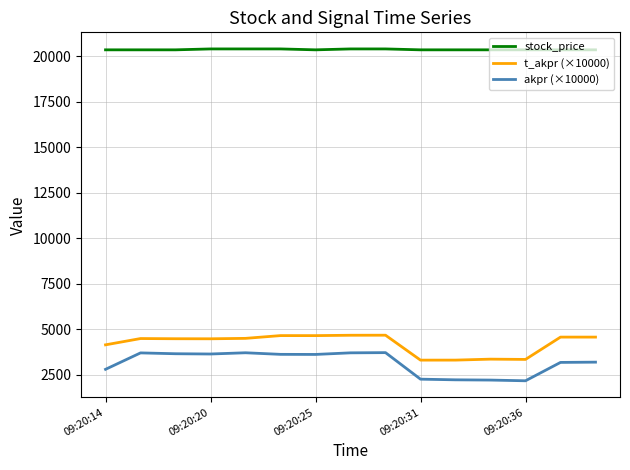

Which series has the largest range (max minus min)?

akpr (×10000)